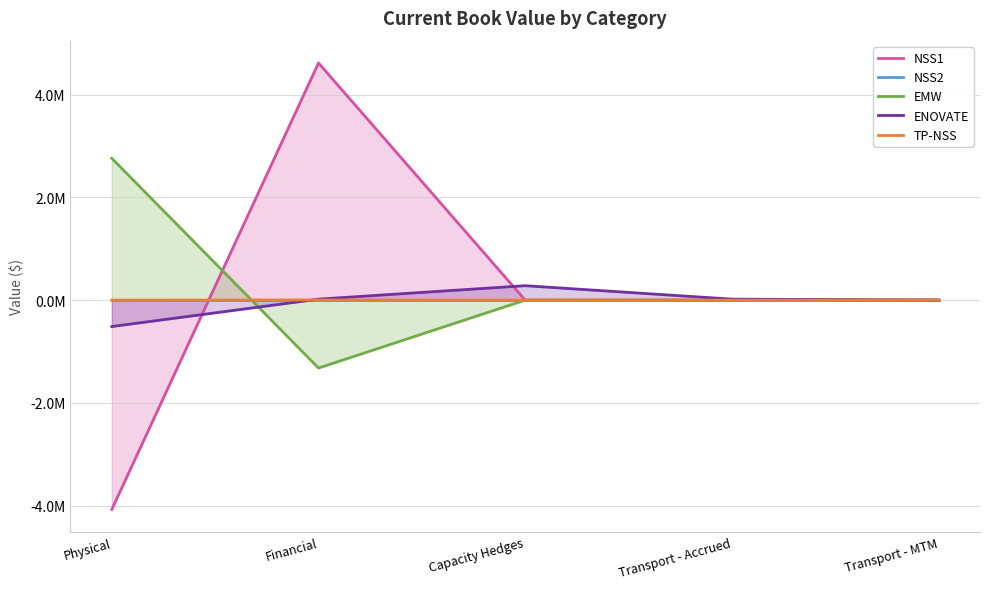

At how many categories does at least one series exceed -87273?

5